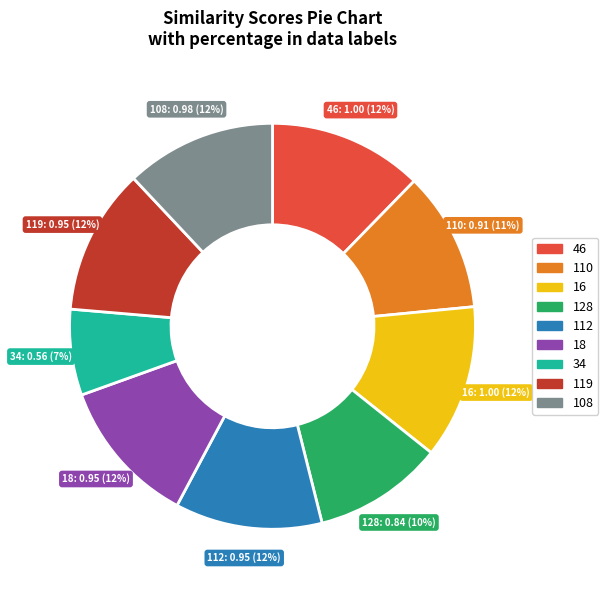

Is 128 the majority of the pie?

No